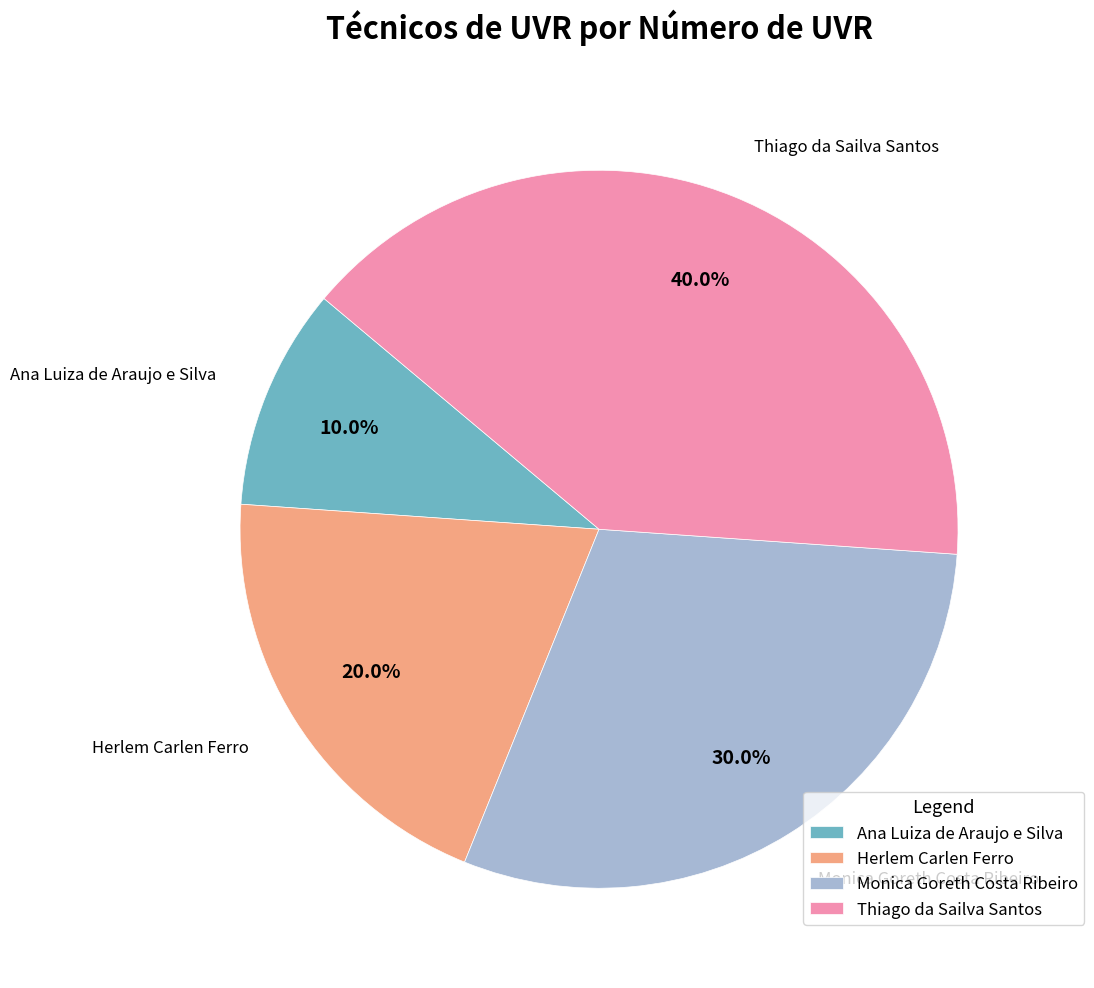

To the nearest percent, what is the combined percentage of Thiago da Sailva Santos and Herlem Carlen Ferro?

60%